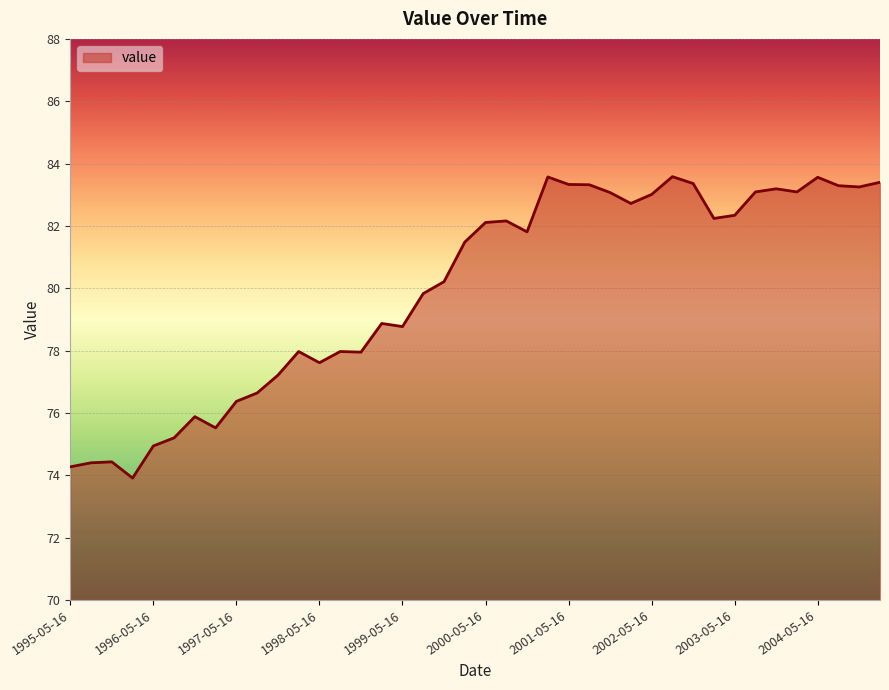

What is the smallest value displayed?

73.9